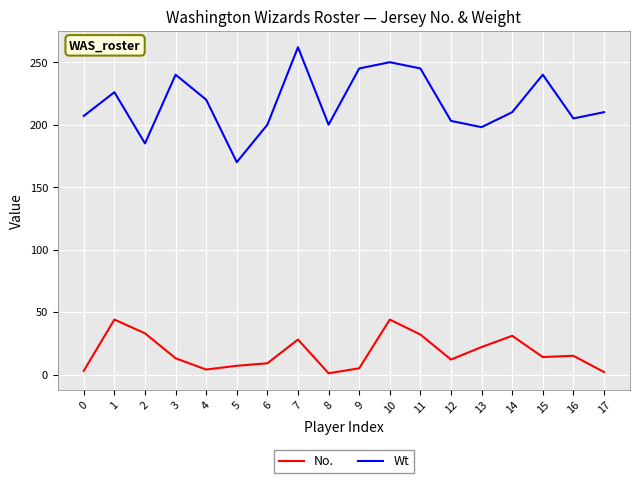

At how many categories does at least one series exceed 224?

7